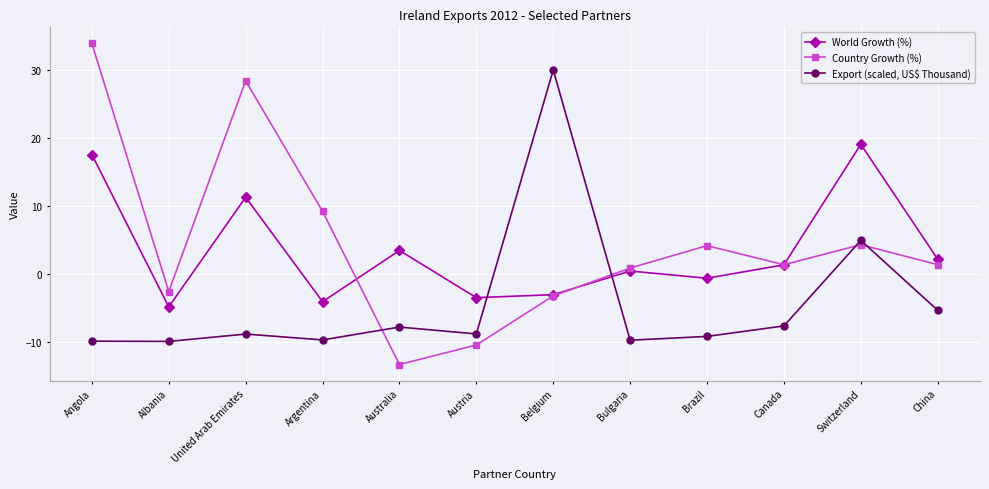

Is this an area chart (filled region under the line)?

No